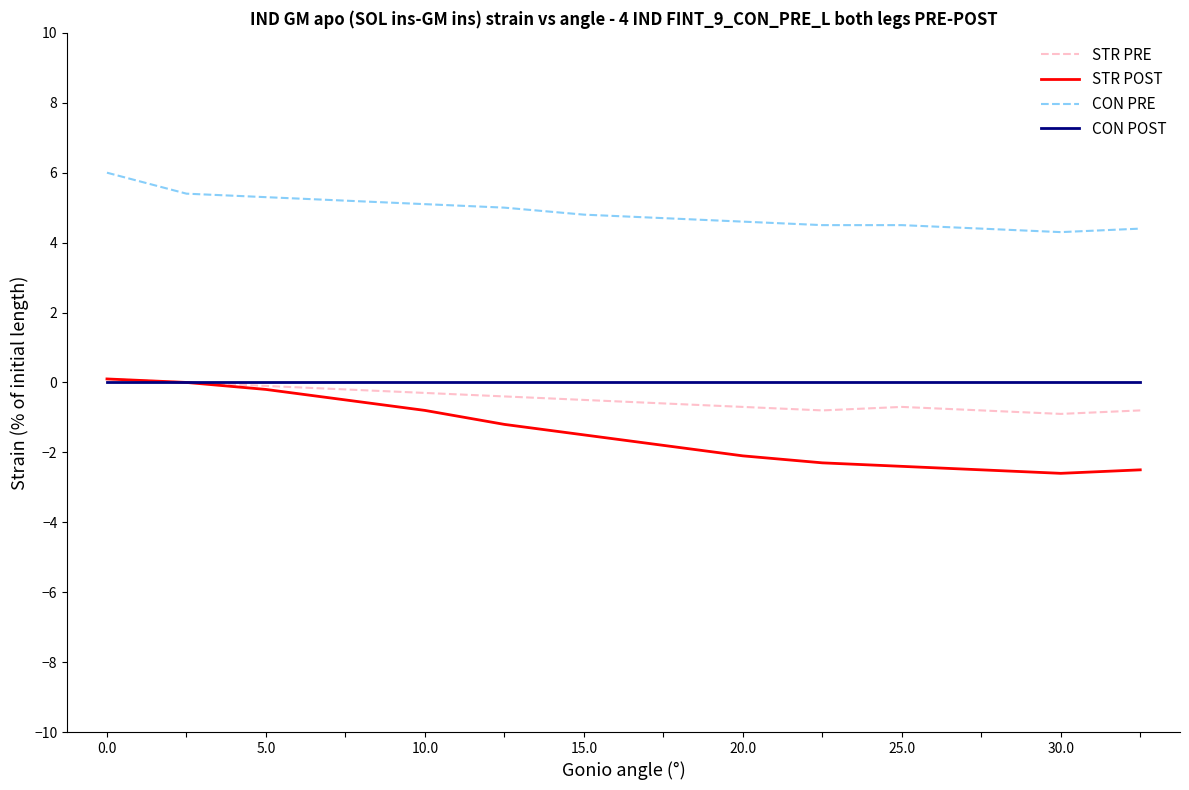

What is the minimum value for STR POST?

-2.6